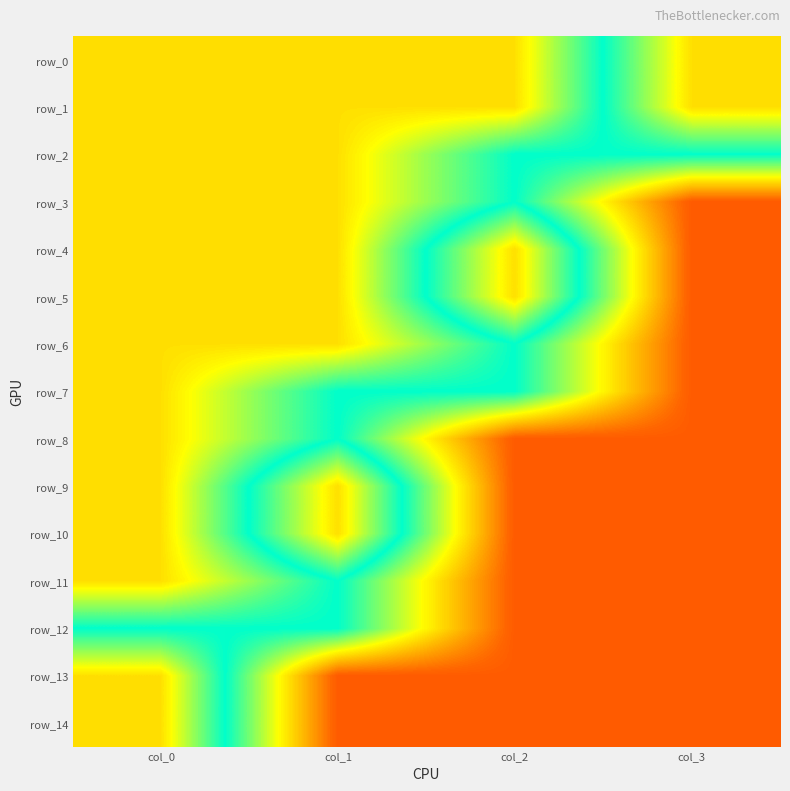

What is the maximum value shown in the chart?

0.7